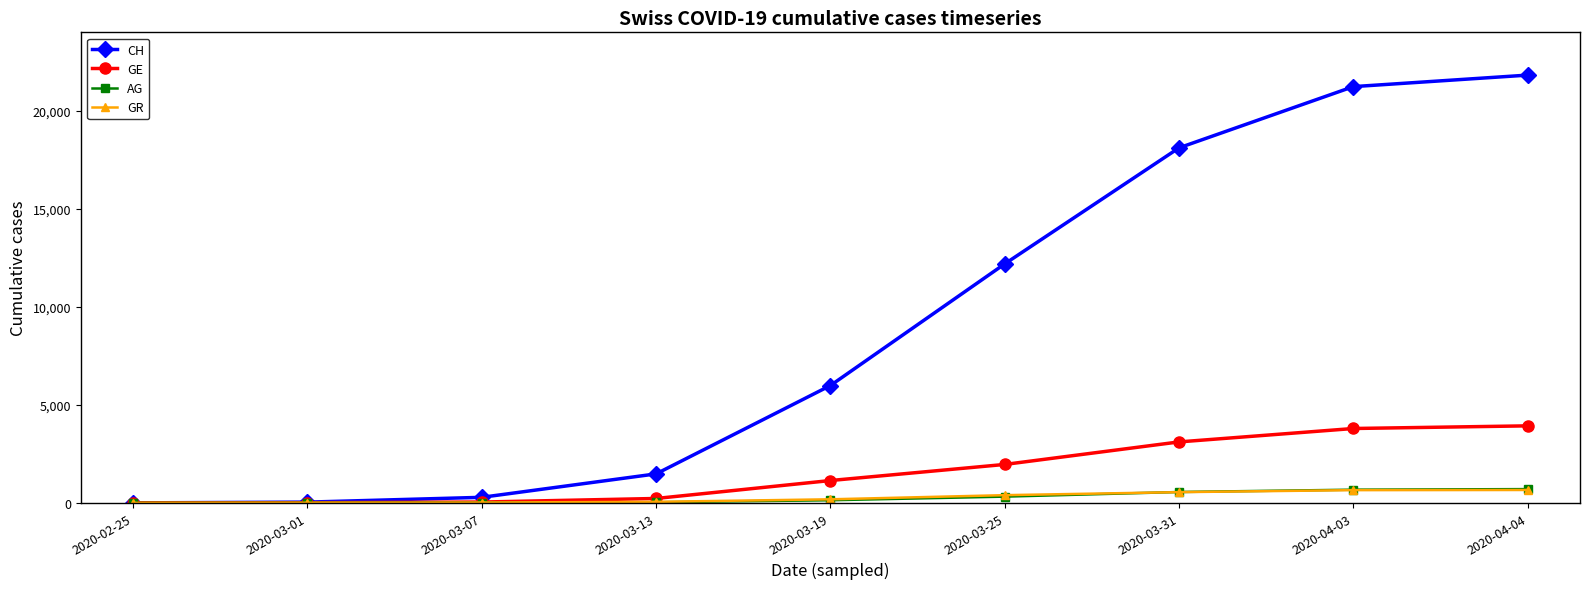

At which label does CH reach its peak?

2020-04-04